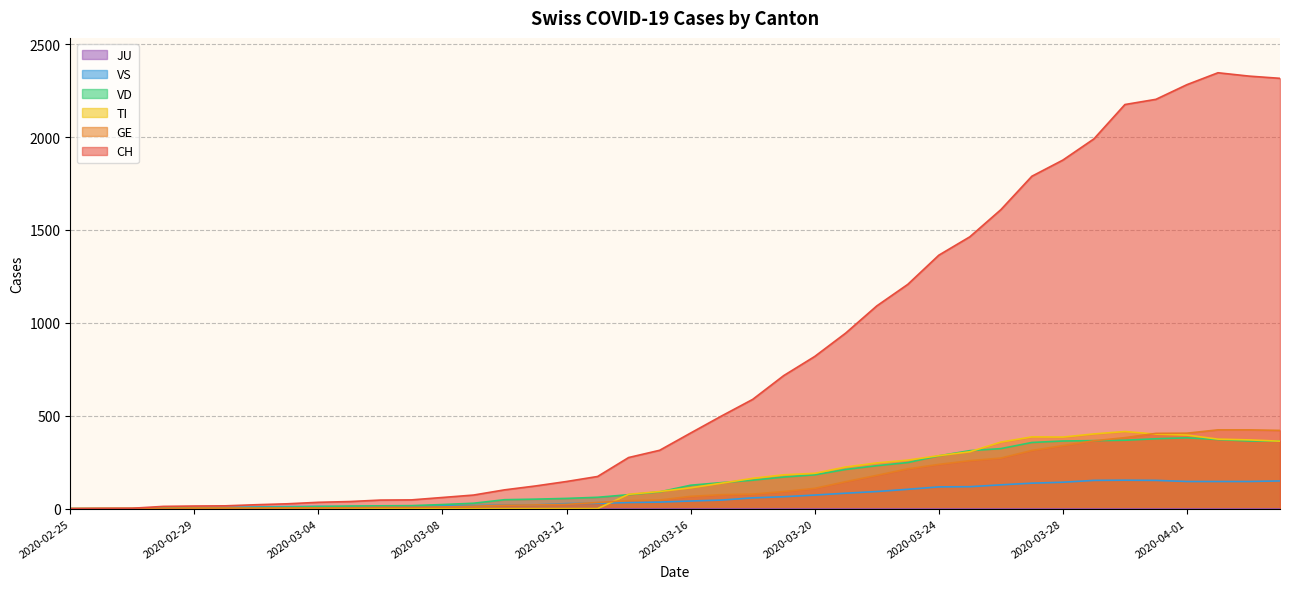

Reading right to left, what are all the values shown in this chart?

CH: 2316	2328	2346	2282	2203	2175	1990	1876	1789	1609	1463	1364	1207	1091	945	819	716	588	499	407	314	275	173	146	122	101	73	60	47	46	38	34	26	21	15	14	12	2	1	0
GE: 421	424	424	406	405	382	365	339	313	272	258	238	214	179	145	109	92	78	75	66	46	43	33	23	20	18	13	9	7	7	5	4	4	3	3	3	2	1	1	0
TI: 363	370	374	396	401	415	402	385	386	358	306	285	261	246	224	190	182	163	137	112	92	77	0	0	0	0	0	0	0	0	0	0	0	0	0	0	0	0	0	0
VD: 364	364	372	381	376	368	366	364	356	323	312	284	248	231	211	182	170	153	140	126	90	75	61	55	51	48	29	22	16	15	14	11	8	6	4	4	4	0	0	0
VS: 149	146	146	146	152	153	152	142	137	128	118	117	104	92	83	73	64	58	46	41	35	33	29	27	20	19	16	15	11	11	10	12	11	9	6	5	5	0	0	0